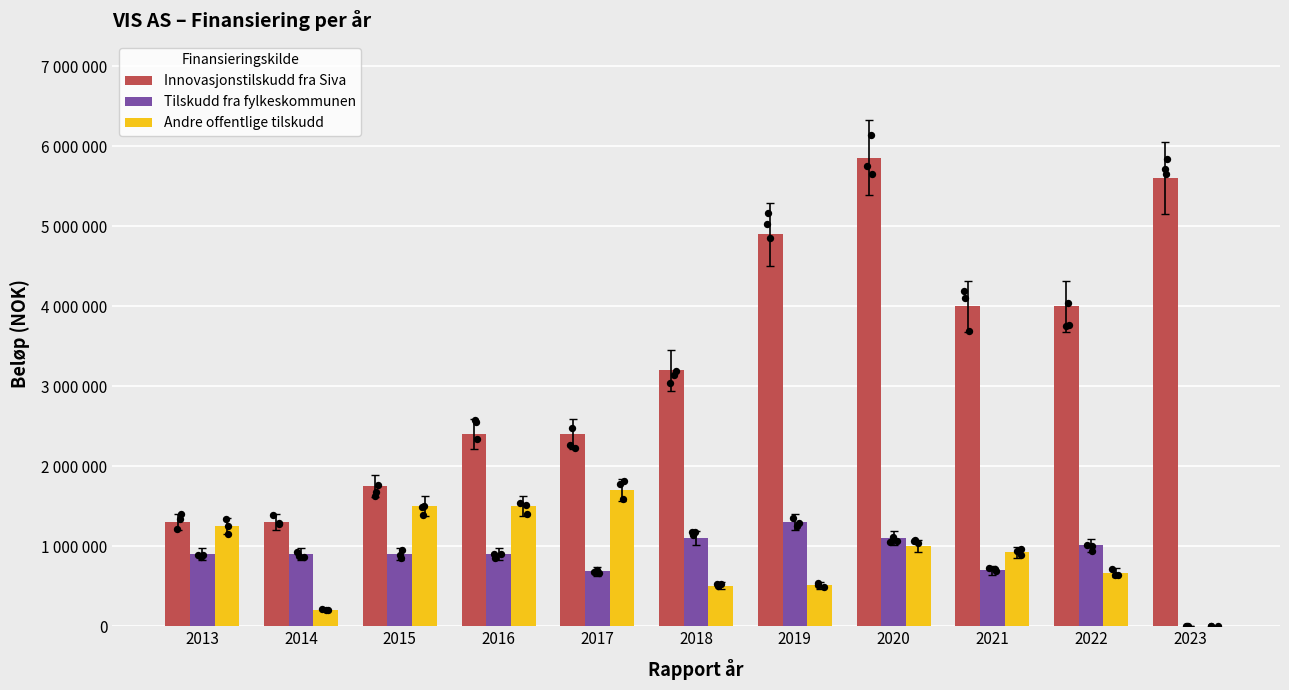

Which series has the largest Y range (max minus min)?

Innovasjonstilskudd fra Siva